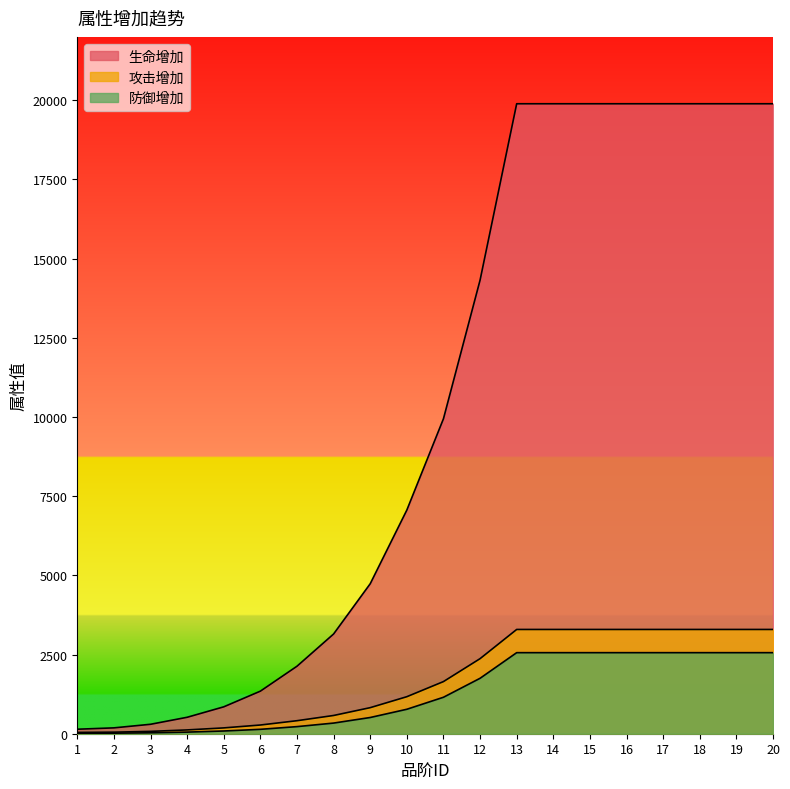

What is the value of the 攻击增加 point at the 12th from the left?

2370